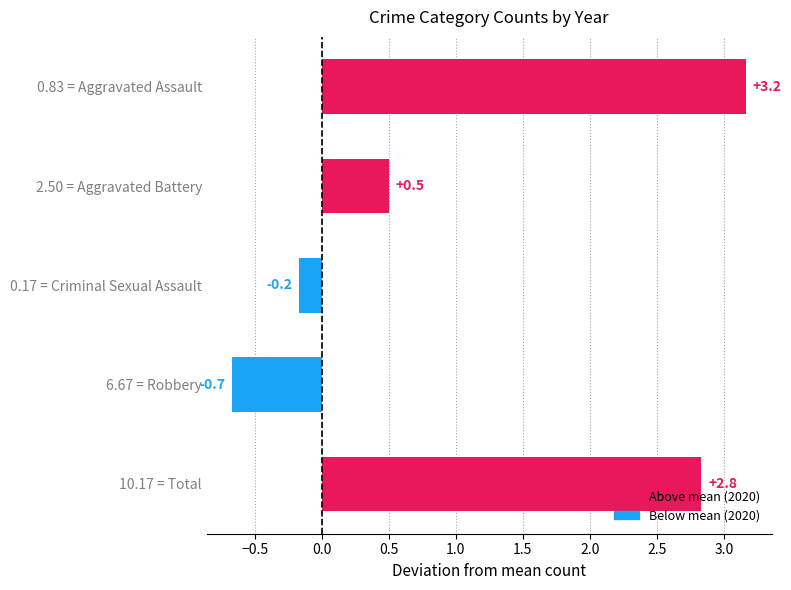

Which label corresponds to the smallest value in the chart?

6.67 = Robbery